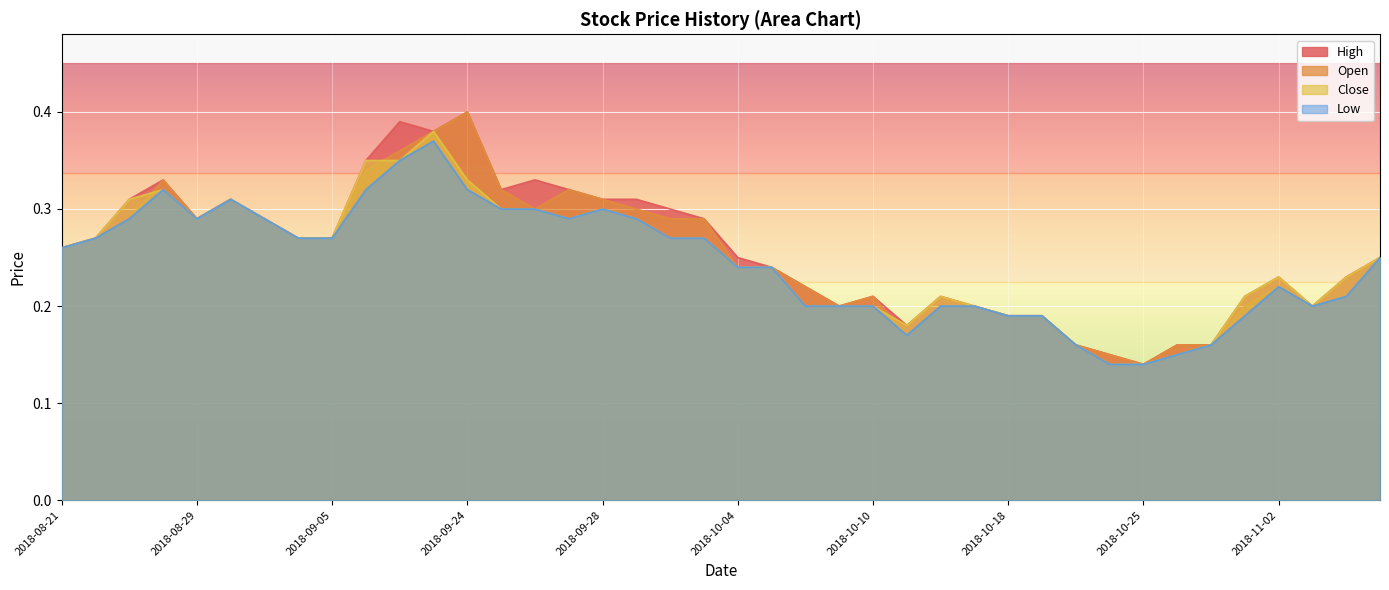

True or false: Open and Low intersect in this chart.

False